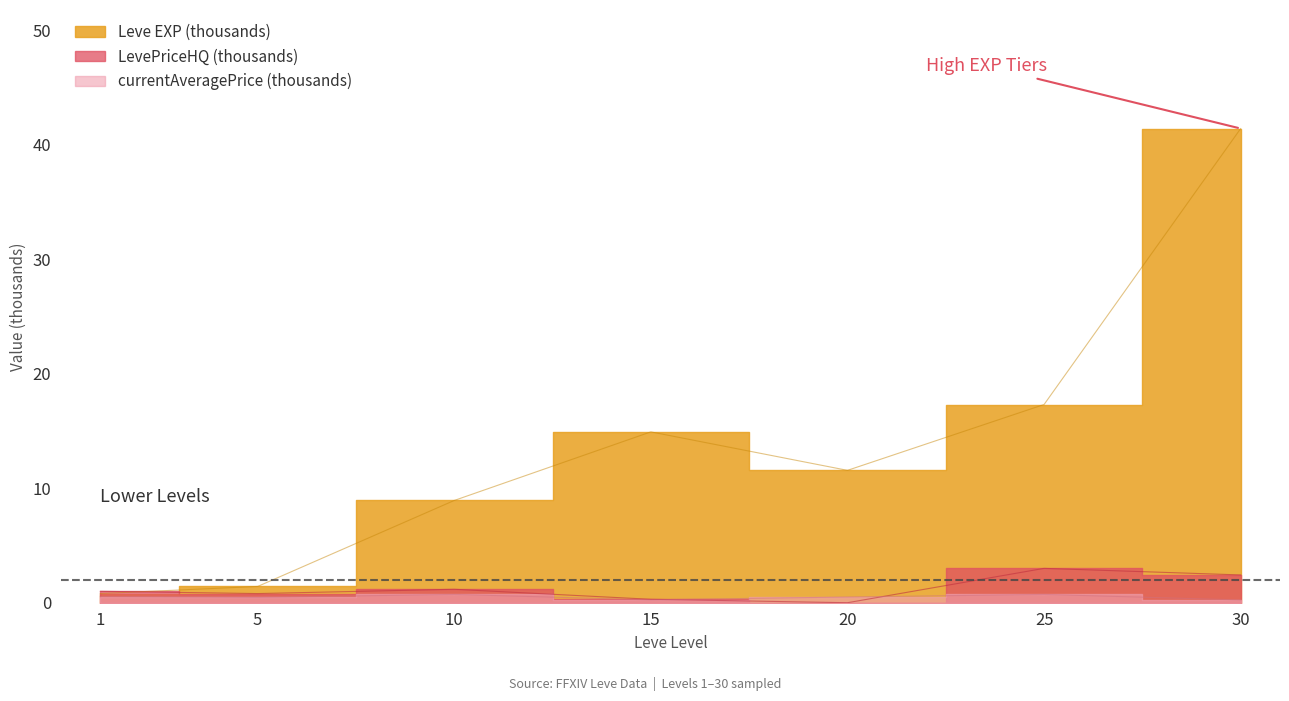

Reading left to right, list all the values displayed in this chart.

0.8	1.4	8.9	14.9	11.6	17.3	41.4